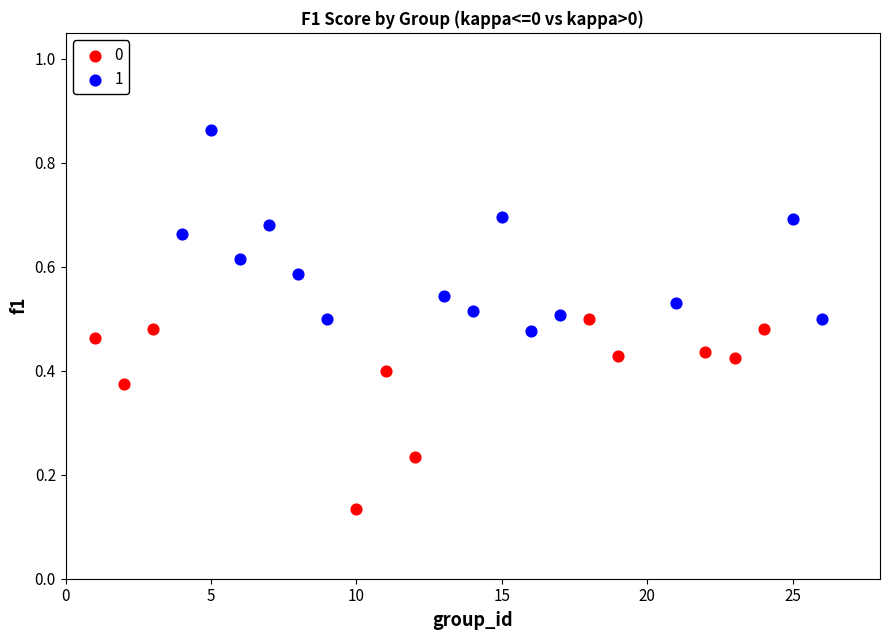

Which series contains the lowest Y value?

0